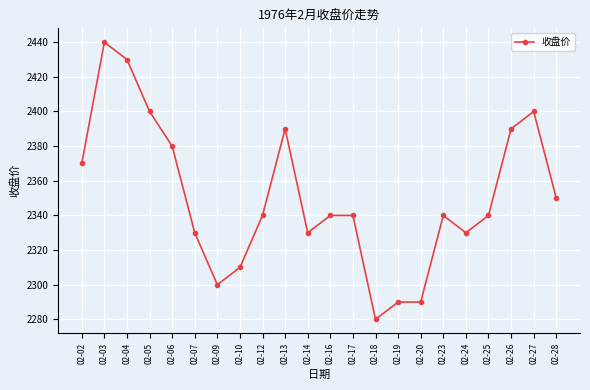

True or false: the data shows 2340 at 02-25.

True